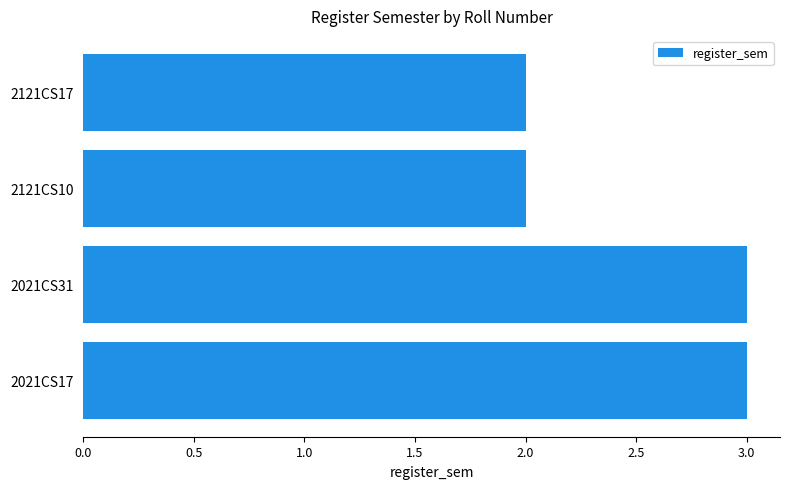

Which has a higher value, 2121CS17 or 2021CS31?

2021CS31